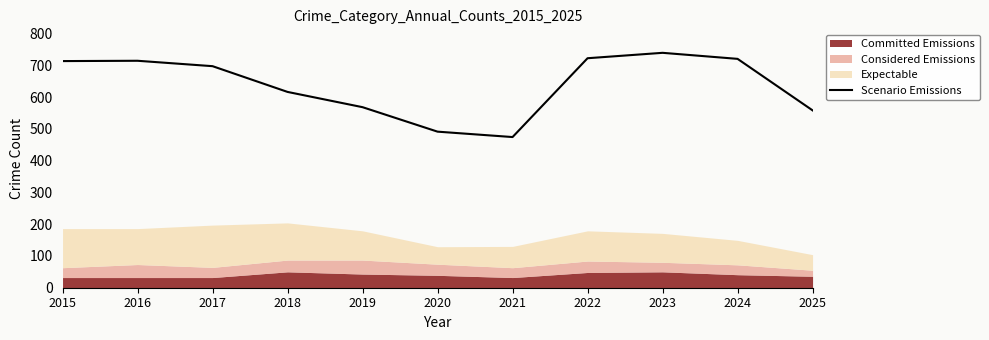

List the labels in order of value, smallest first.

2021, 2020, 2025, 2019, 2018, 2017, 2015, 2016, 2024, 2022, 2023